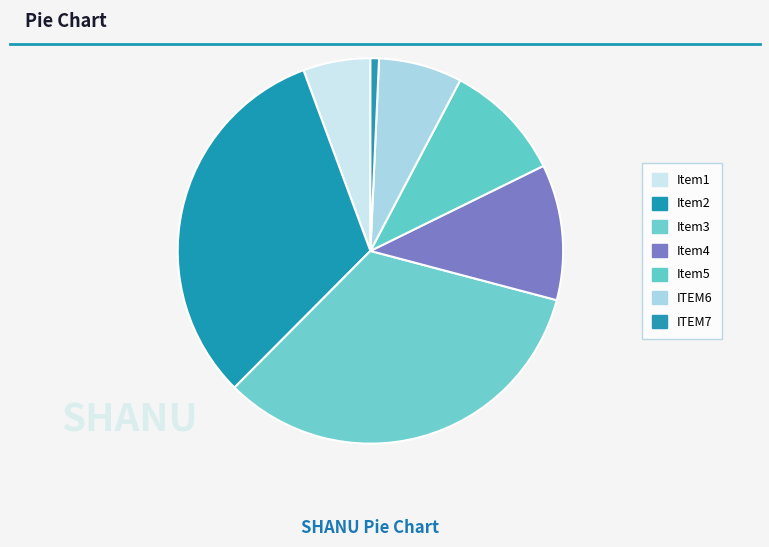

Count the number of slices in the pie.

7